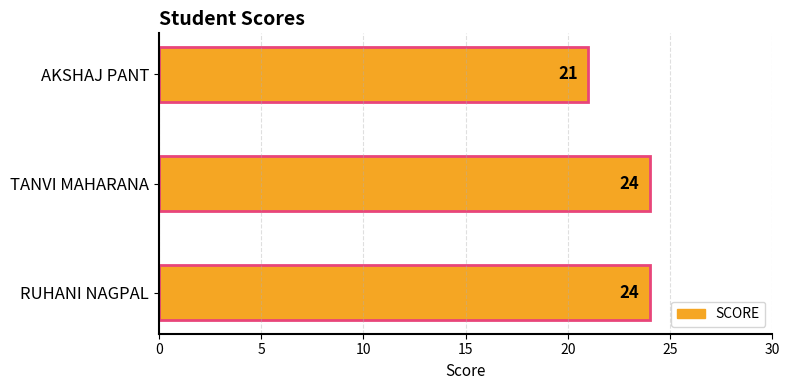

Reading bottom to top, extract all data points from this chart.

24	24	21